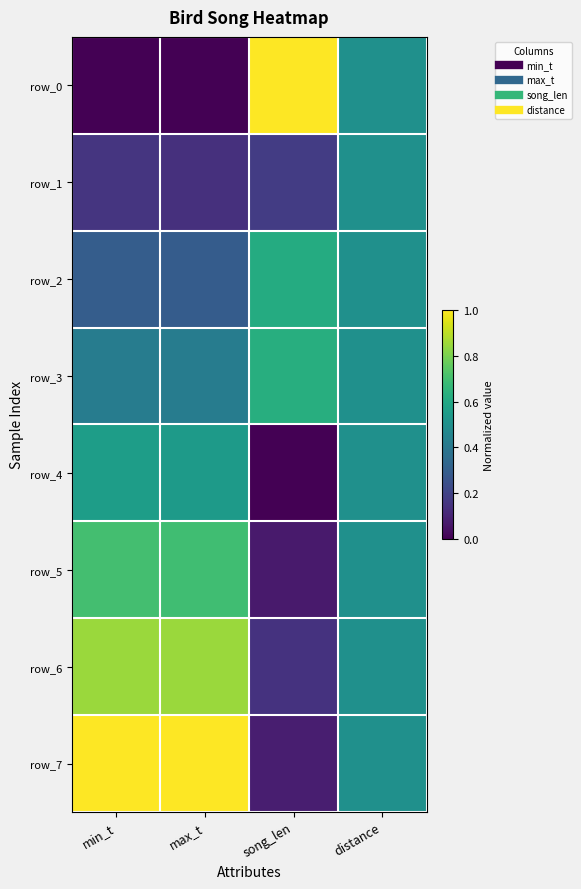

Reading left to right, transcribe all the data shown in this chart.

row_0: min_t=0.0	max_t=0.0	song_len=1.0	distance=0.5
row_1: min_t=0.2	max_t=0.1	song_len=0.2	distance=0.5
row_2: min_t=0.3	max_t=0.3	song_len=0.6	distance=0.5
row_3: min_t=0.4	max_t=0.4	song_len=0.6	distance=0.5
row_4: min_t=0.6	max_t=0.5	song_len=0.0	distance=0.5
row_5: min_t=0.7	max_t=0.7	song_len=0.1	distance=0.5
row_6: min_t=0.9	max_t=0.8	song_len=0.1	distance=0.5
row_7: min_t=1.0	max_t=1.0	song_len=0.1	distance=0.5